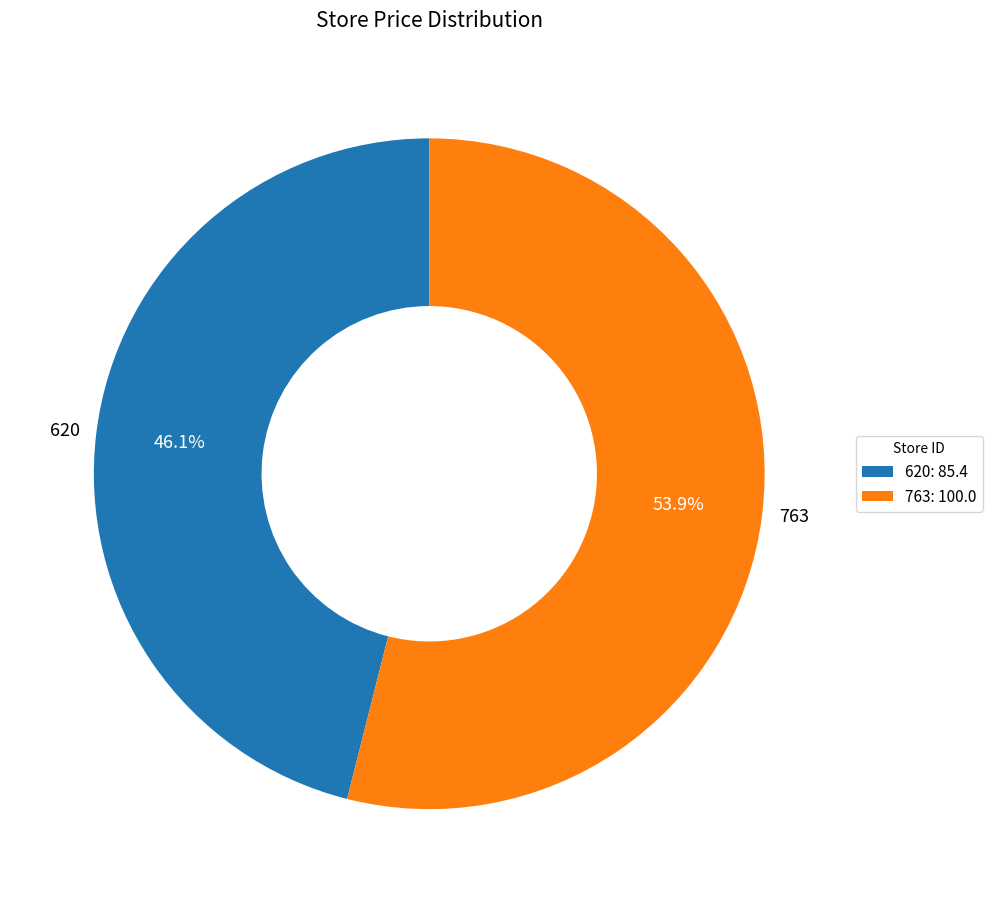

True or false: 620 accounts for 38% of the total.

False